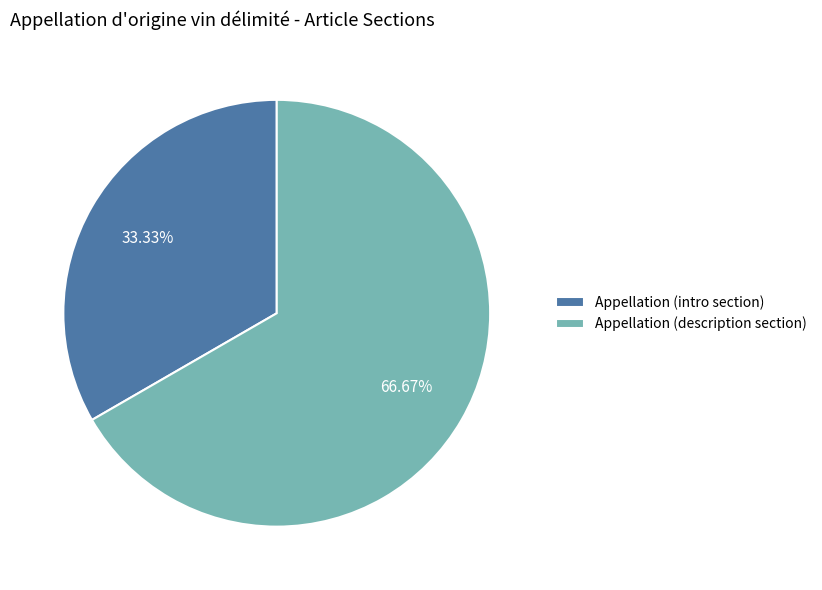

Count the number of slices in the pie.

2